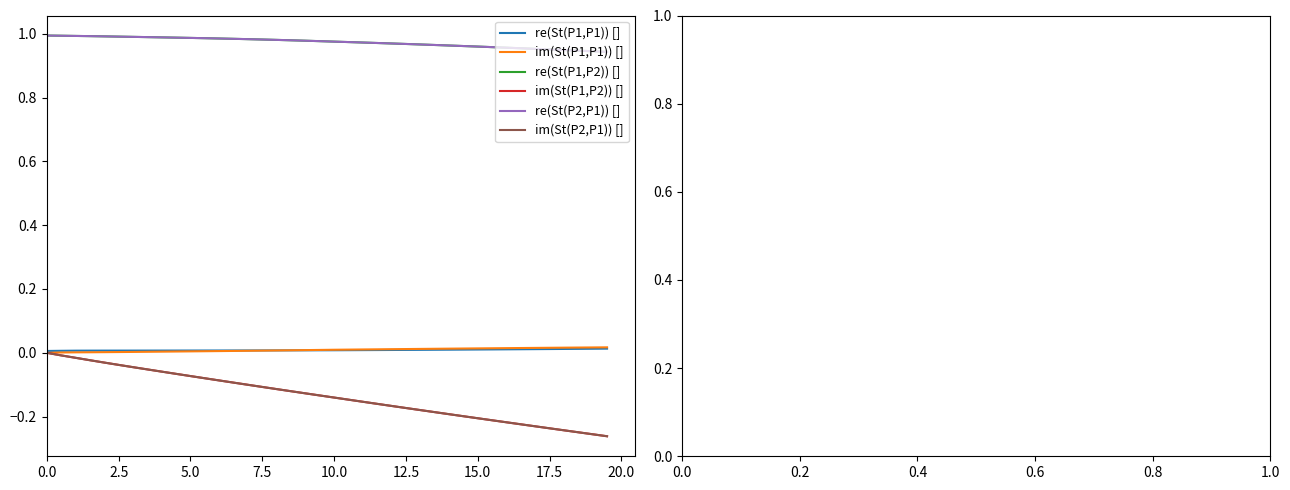

True or false: re(St(P2,P1)) [] and re(St(P1,P1)) [] cross at least once.

False